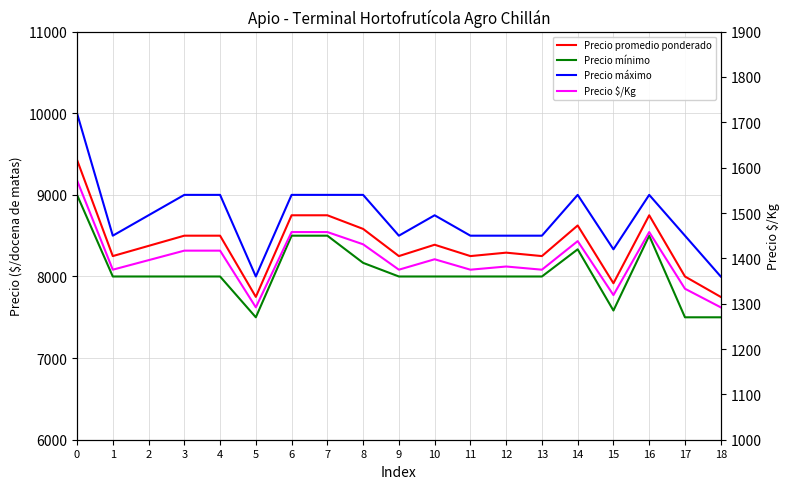

What is the sum of all Precio mínimo values?

153083